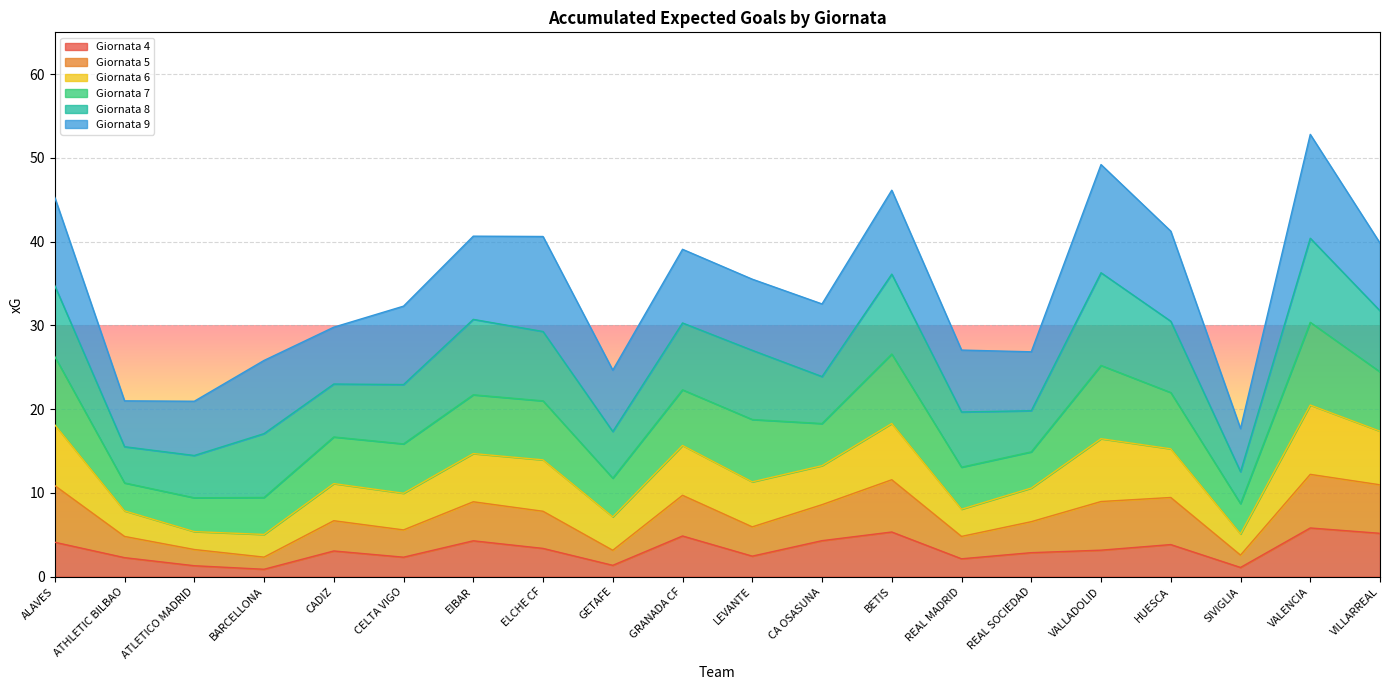

The value of Giornata 4 at ELCHE CF is 3.4. True or false?

True